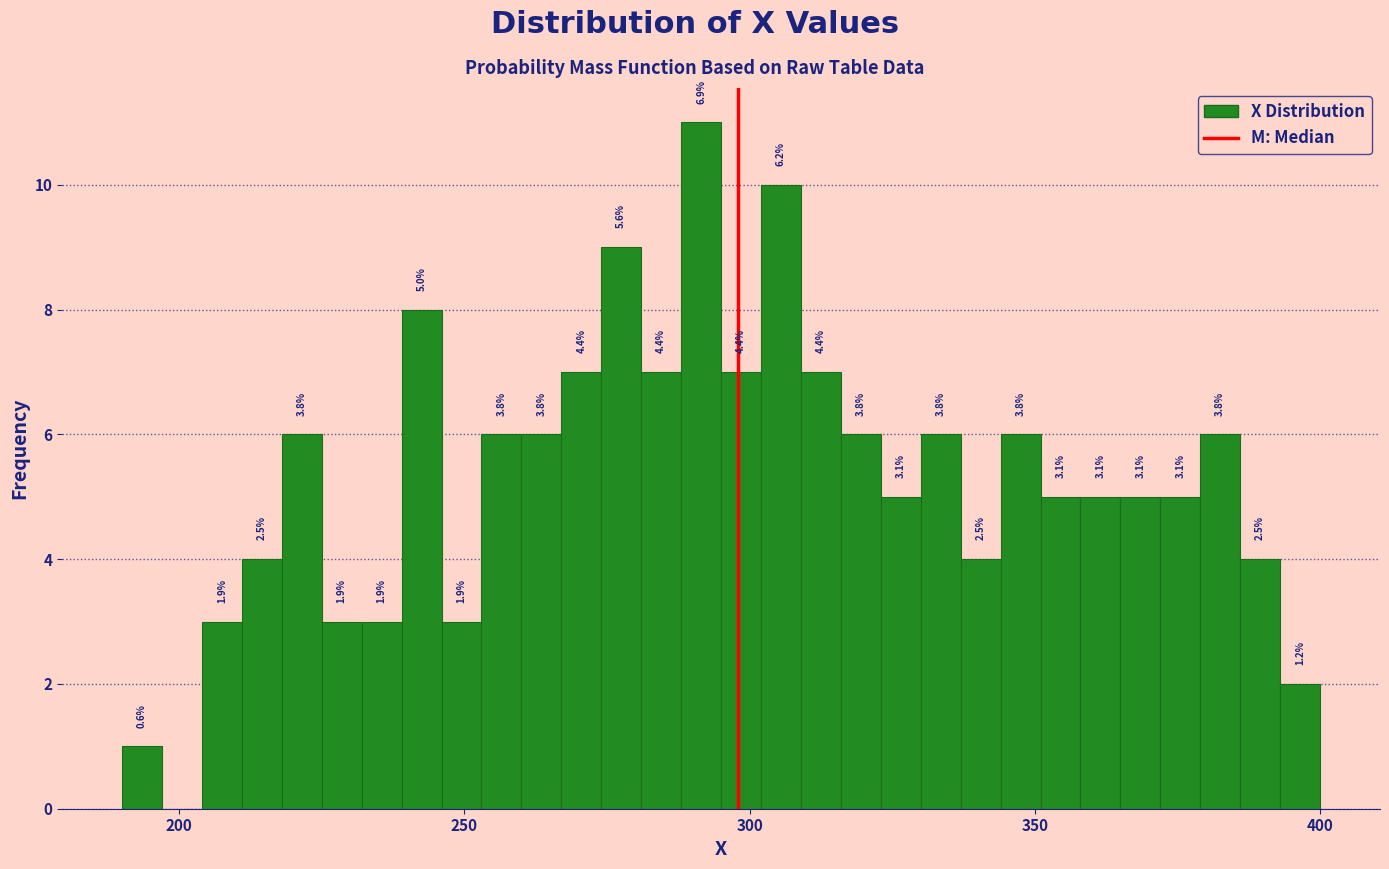

Read against the x-axis, roughly where is the centre of the tallest bar?

290